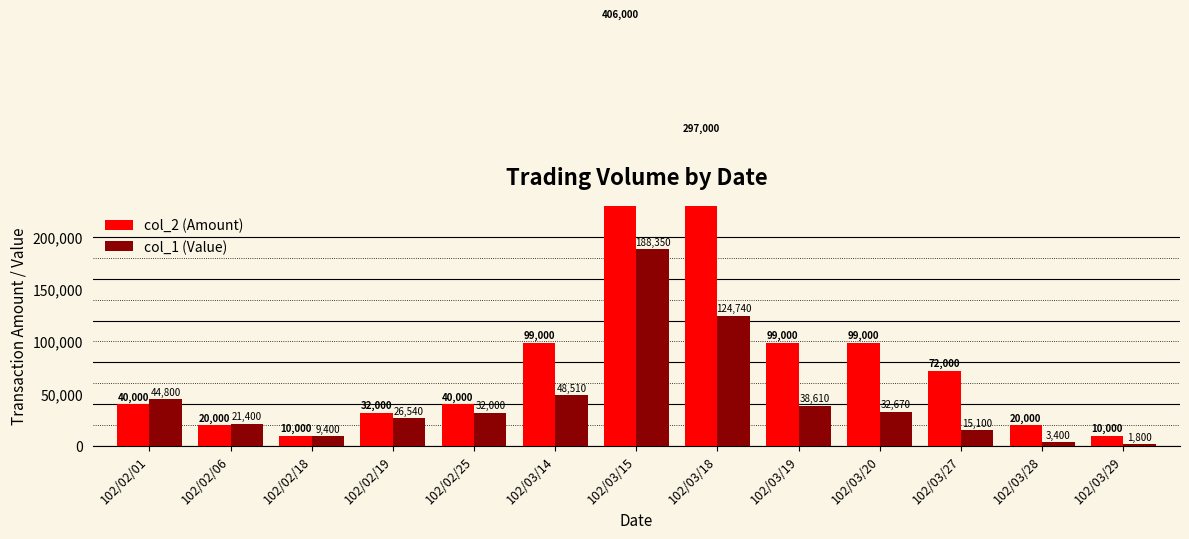

Reading right to left, what are all the values shown in this chart?

col_2 (Amount): 102/03/29=10000	102/03/28=20000	102/03/27=72000	102/03/20=99000	102/03/19=99000	102/03/18=297000	102/03/15=406000	102/03/14=99000	102/02/25=40000	102/02/19=32000	102/02/18=10000	102/02/06=20000	102/02/01=40000
col_1 (Value): 102/03/29=1800	102/03/28=3400	102/03/27=15100	102/03/20=32670	102/03/19=38610	102/03/18=124740	102/03/15=188350	102/03/14=48510	102/02/25=32000	102/02/19=26540	102/02/18=9400	102/02/06=21400	102/02/01=44800